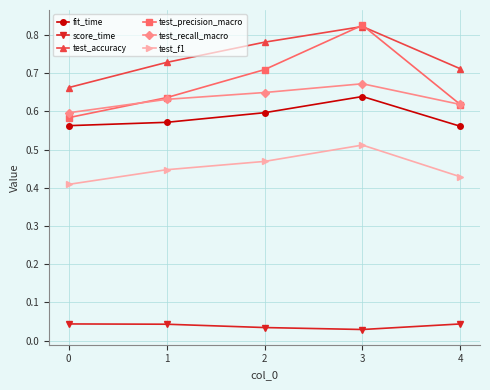

What is the difference between the maximum and second lowest values in the test_accuracy series?

0.1